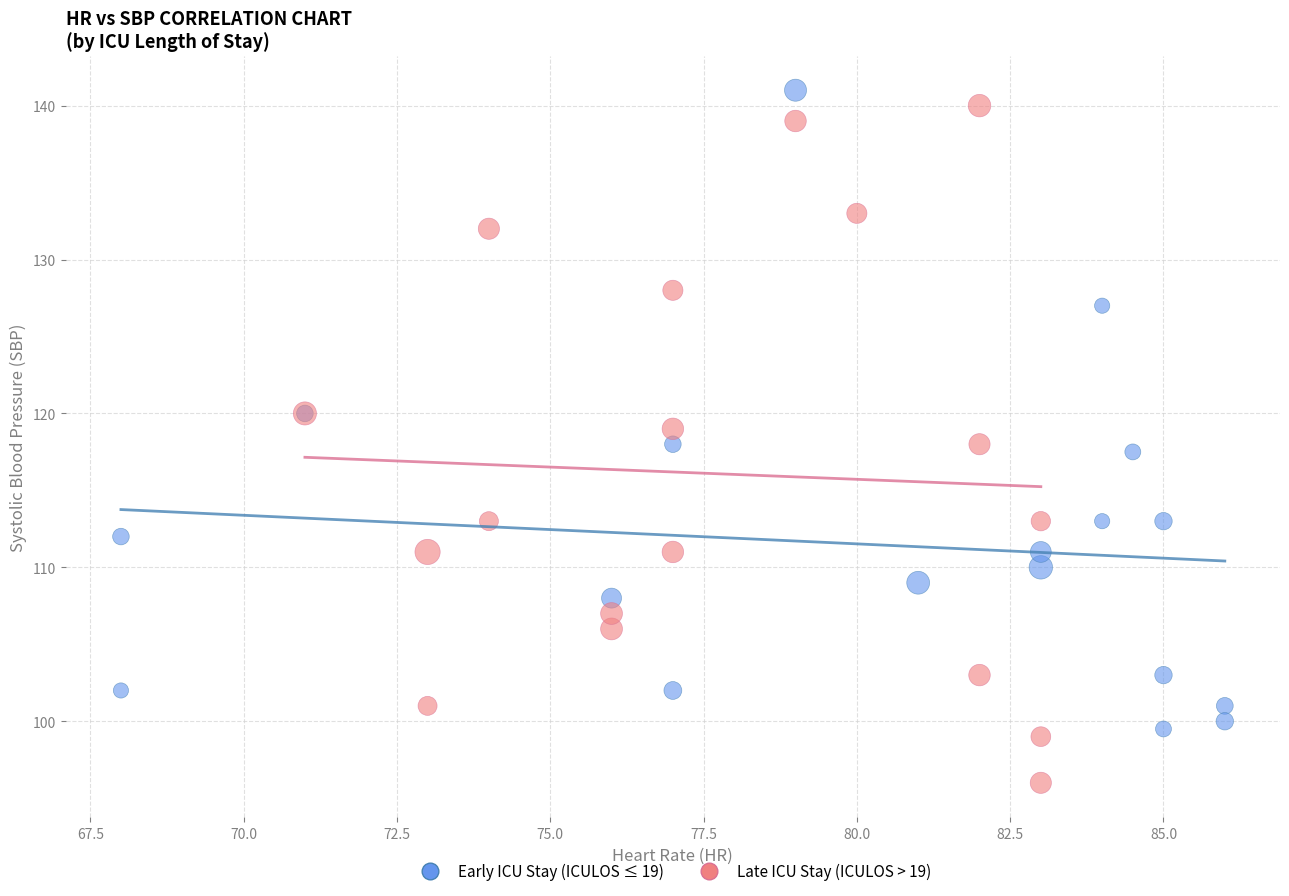

Which series reaches the maximum Y coordinate?

Early ICU Stay (ICULOS ≤ 19)